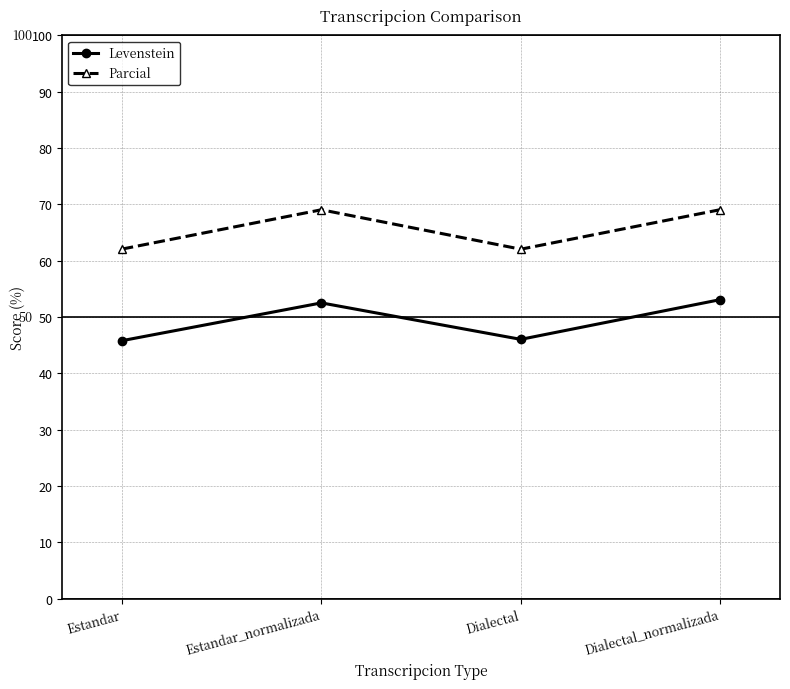

How many interior local peaks does the Parcial series have?

1